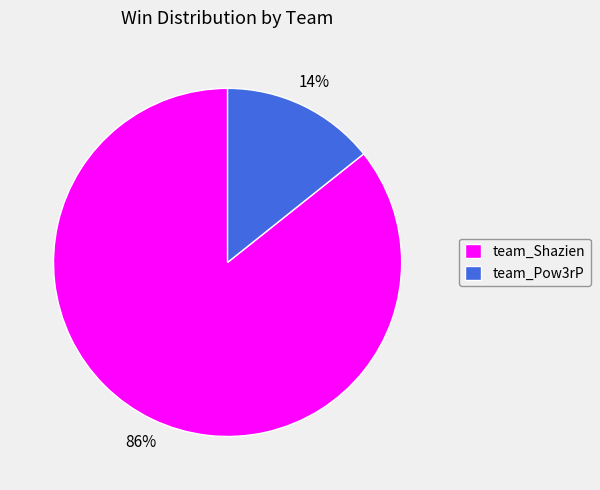

How many slices are in this pie chart?

2